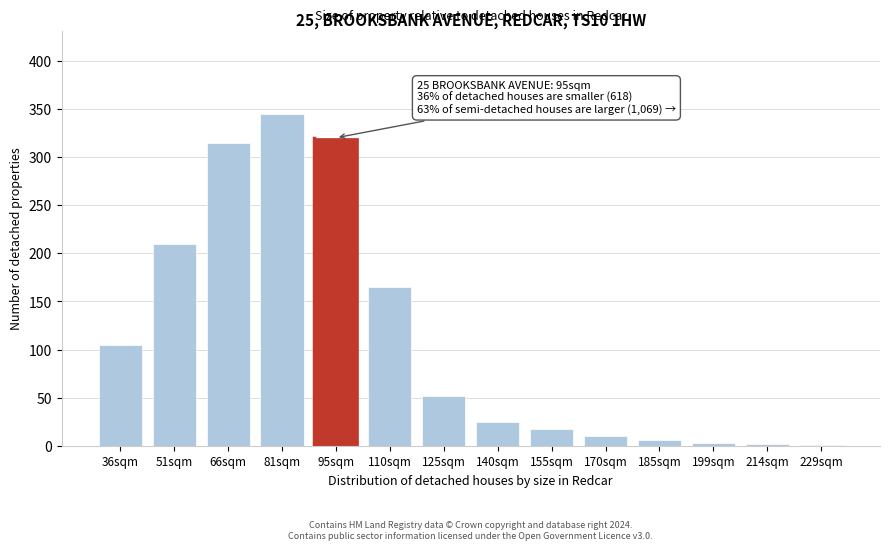

At which label is the value closest to 173?

110sqm